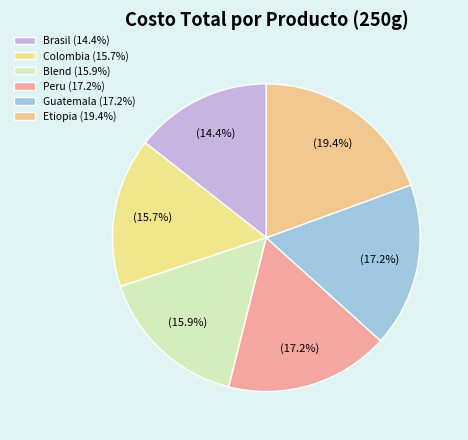

How many slices are in this pie chart?

6